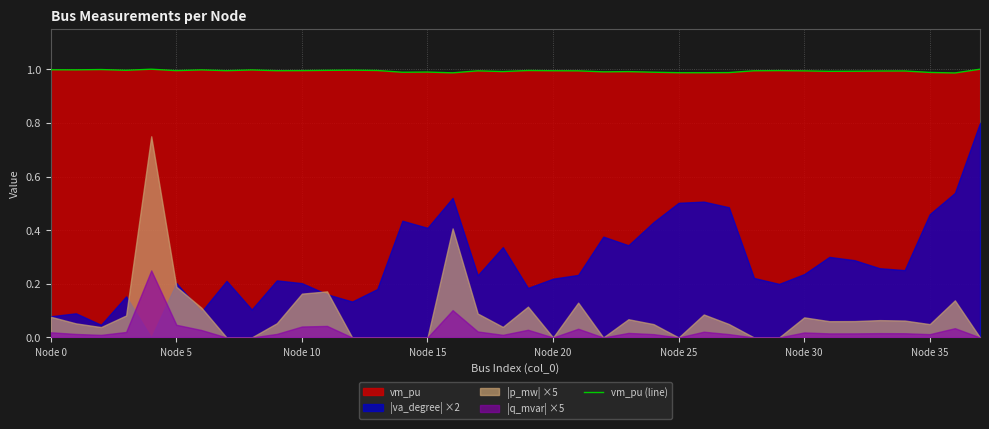

What is the sum of all values?

37.7